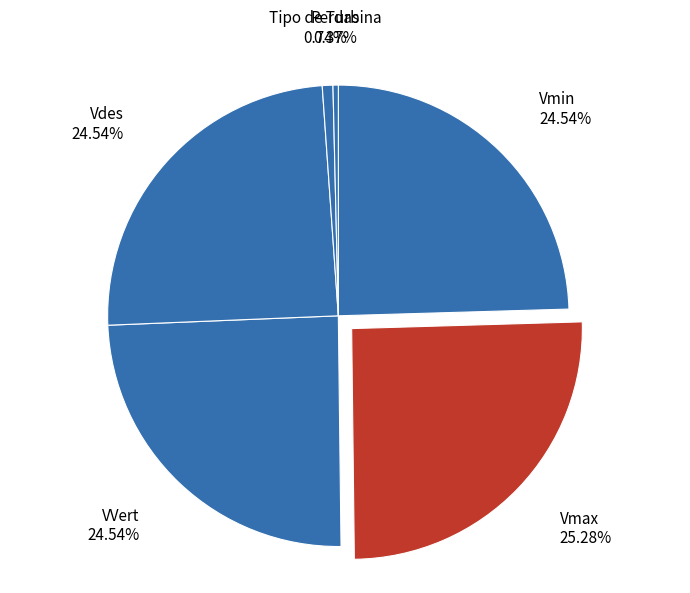

The Tipo de Turbina slice represents 1% of the pie. True or false?

True